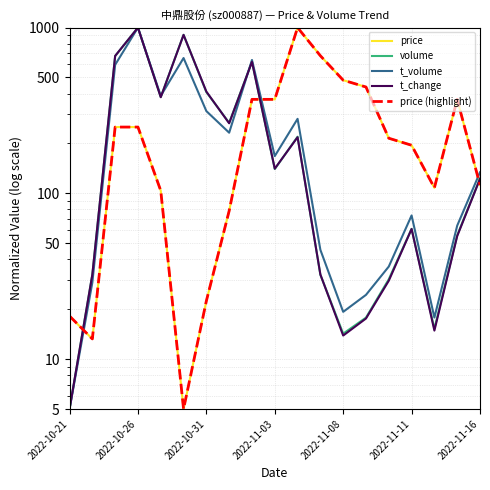

What is the average value of the price series?

267.2